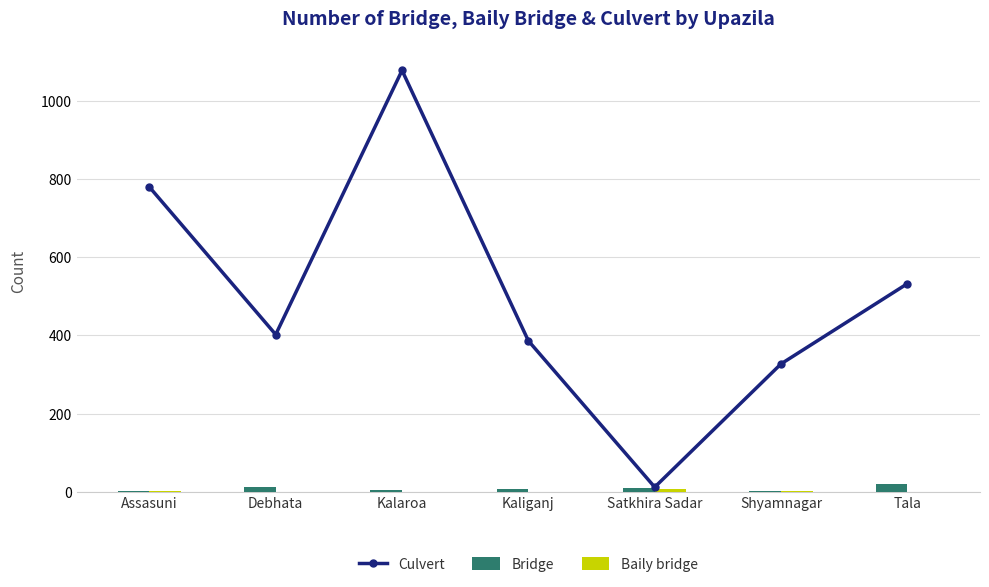

What position from the right is Tala?

1